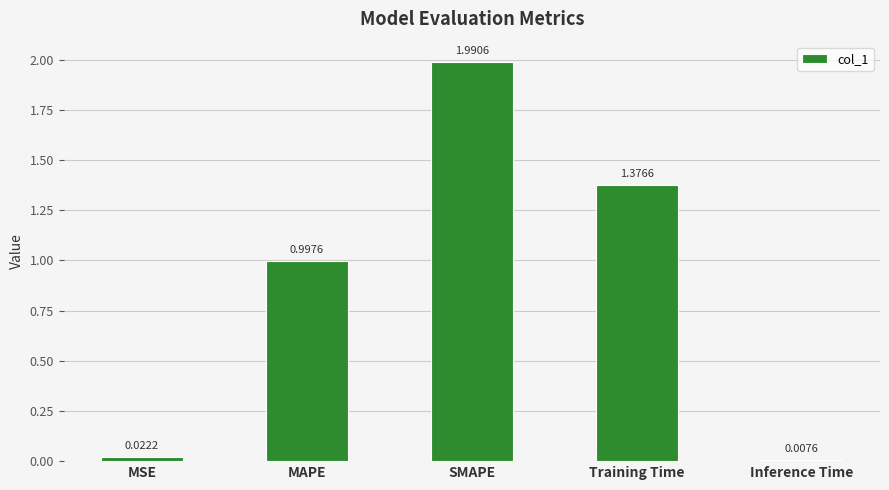

Rank the categories by value from lowest to highest.

Inference Time, MSE, MAPE, Training Time, SMAPE